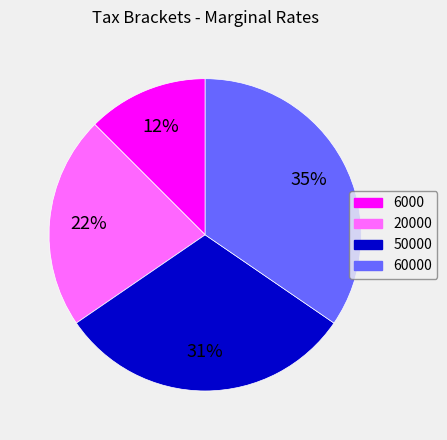

Does any single category account for the majority?

No